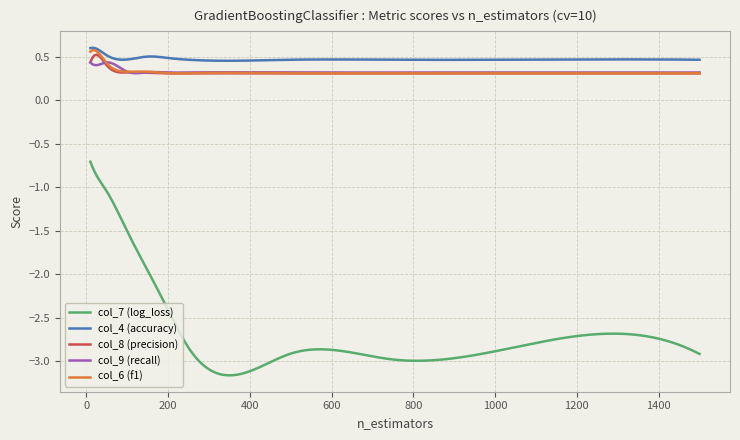

True or false: col_4 (accuracy) and col_7 (log_loss) cross at least once.

False